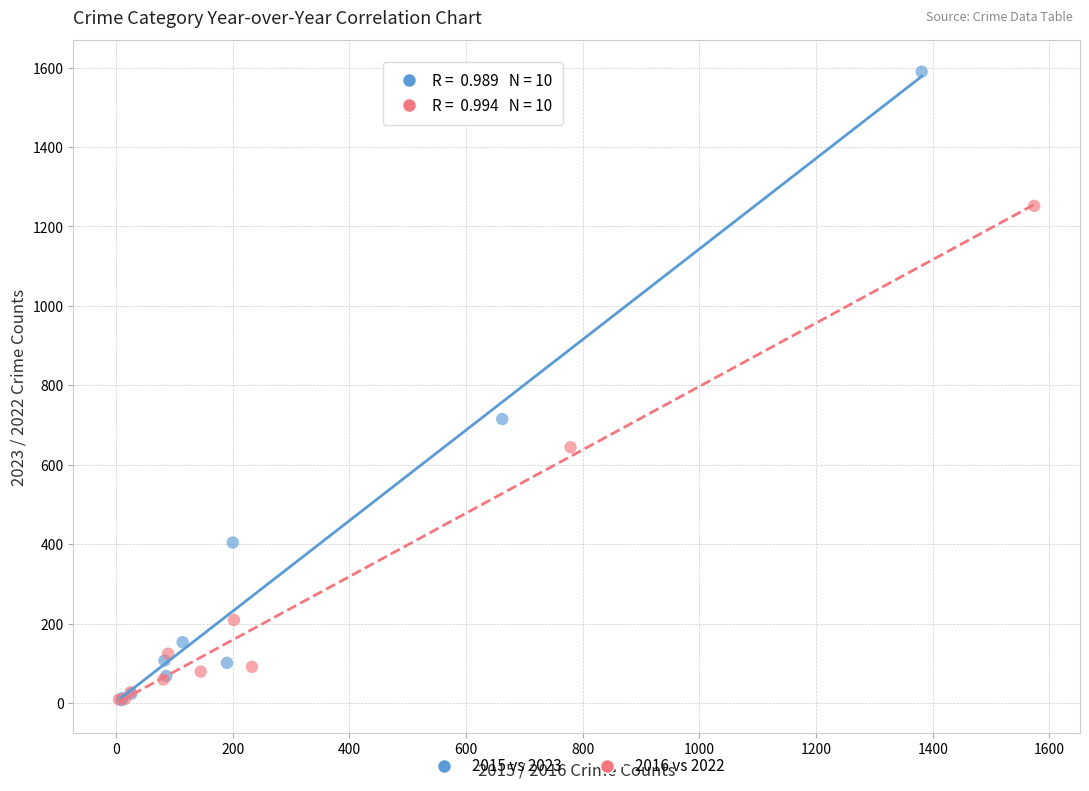

Which series contains the highest Y value?

2015 vs 2023